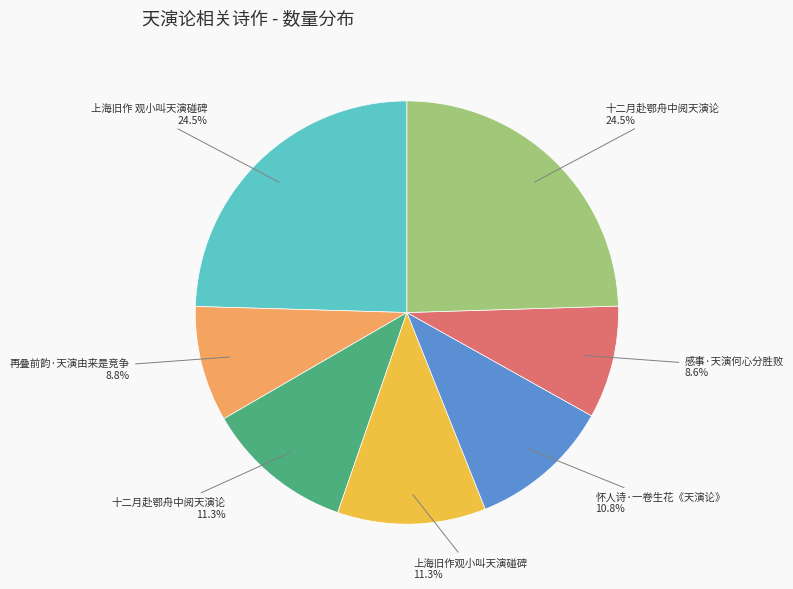

Is there any slice that represents more than half of the pie?

No